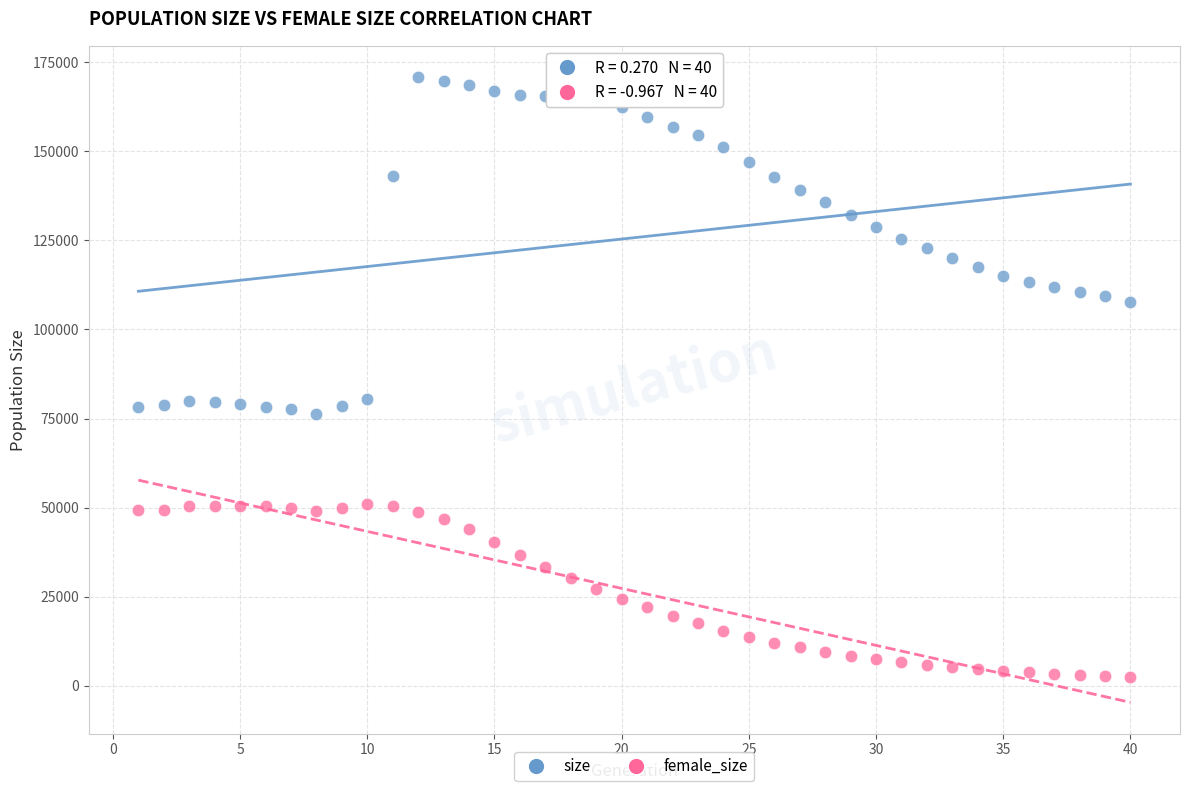

Across all data points, what is the range of X values (max minus min)?

39